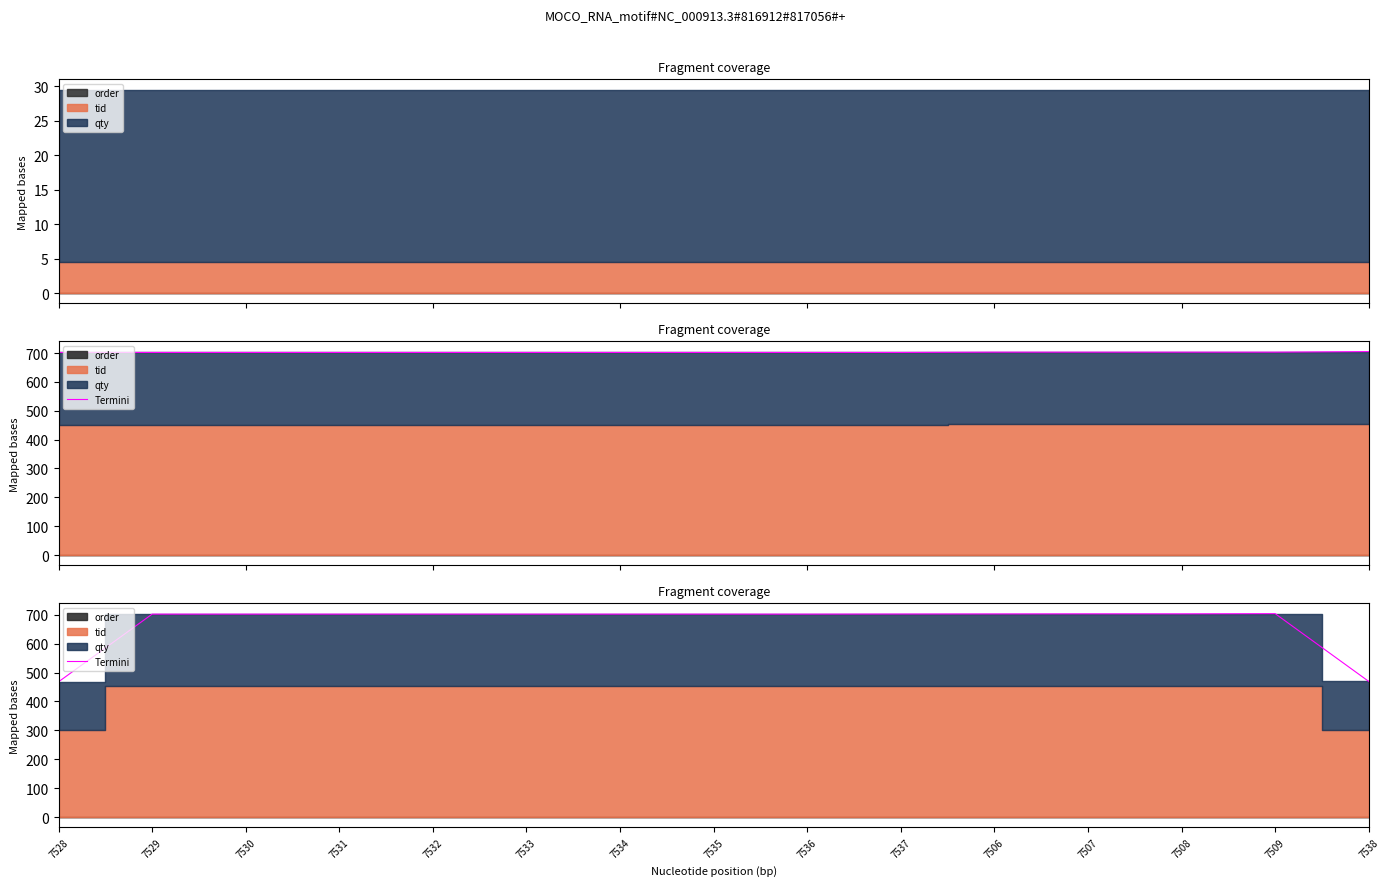

Rank the categories by value from highest to lowest.

7509, 7507, 7508, 7506, 7537, 7529, 7530, 7531, 7532, 7533, 7534, 7535, 7536, 7538, 7528